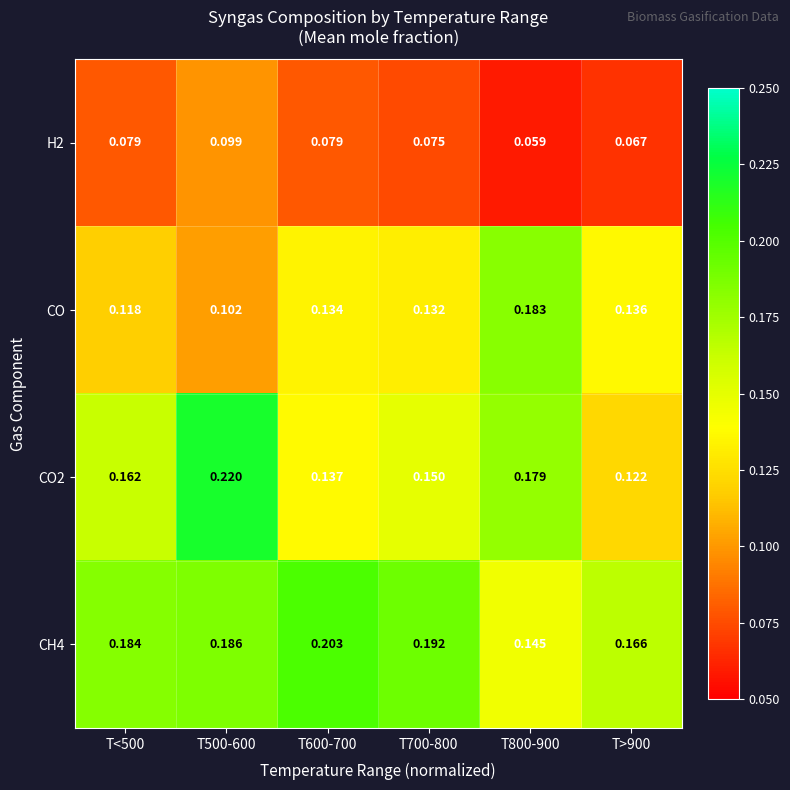

What is the total value across all series at T600-700?

0.6